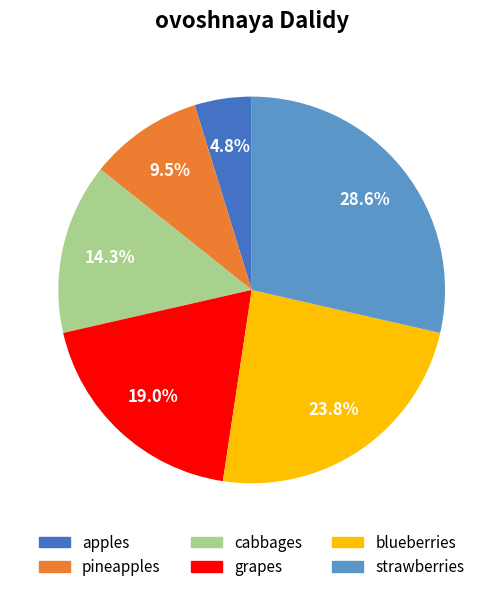

Is it true that cabbages is 14% of the pie?

True